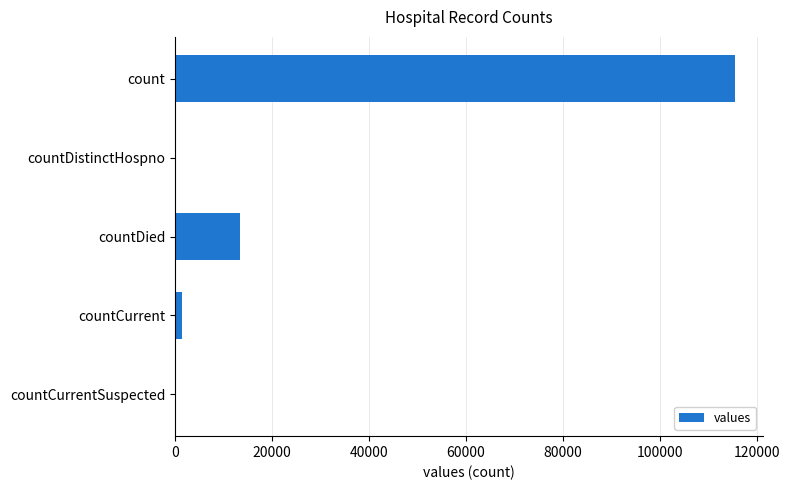

How many series are shown in this chart?

1